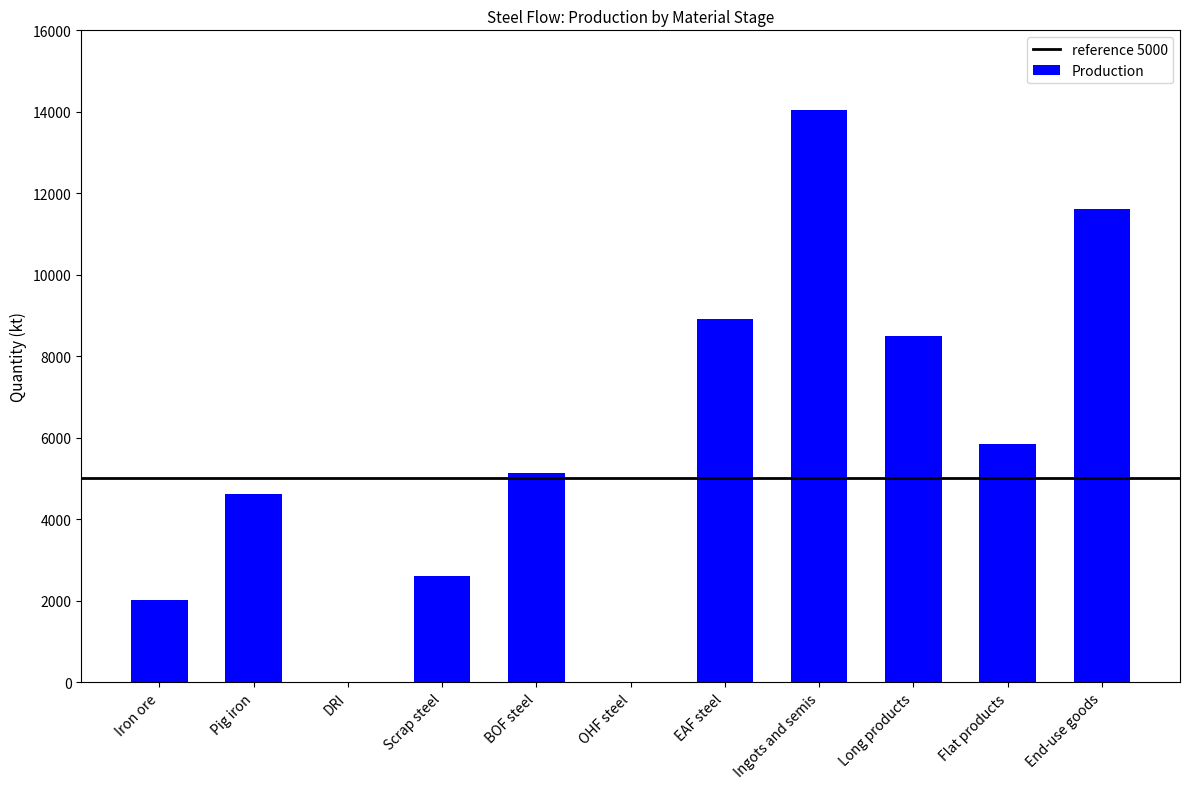

What is the maximum value shown in the chart?

14038.5